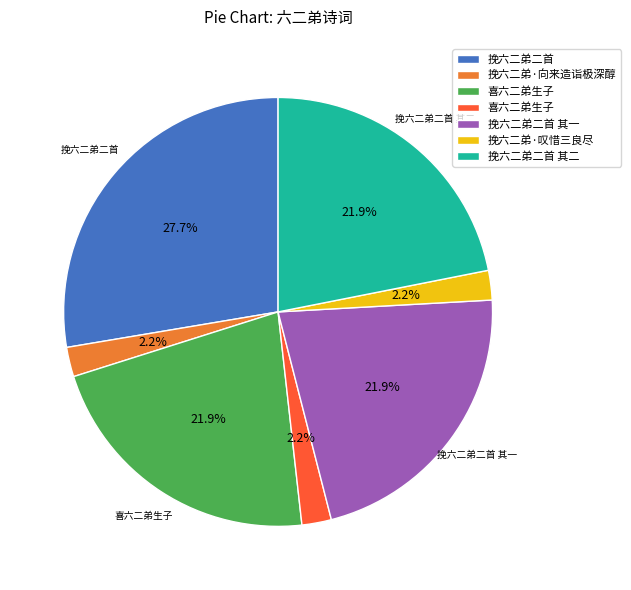

Is there any slice that represents more than half of the pie?

No